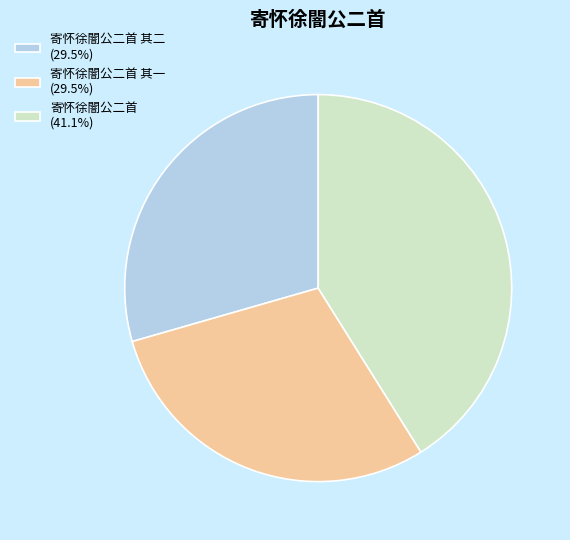

Approximately how many times larger is the value at 寄怀徐闇公二首 其二 (29.5%) compared to 寄怀徐闇公二首 其一 (29.5%)?

1.0